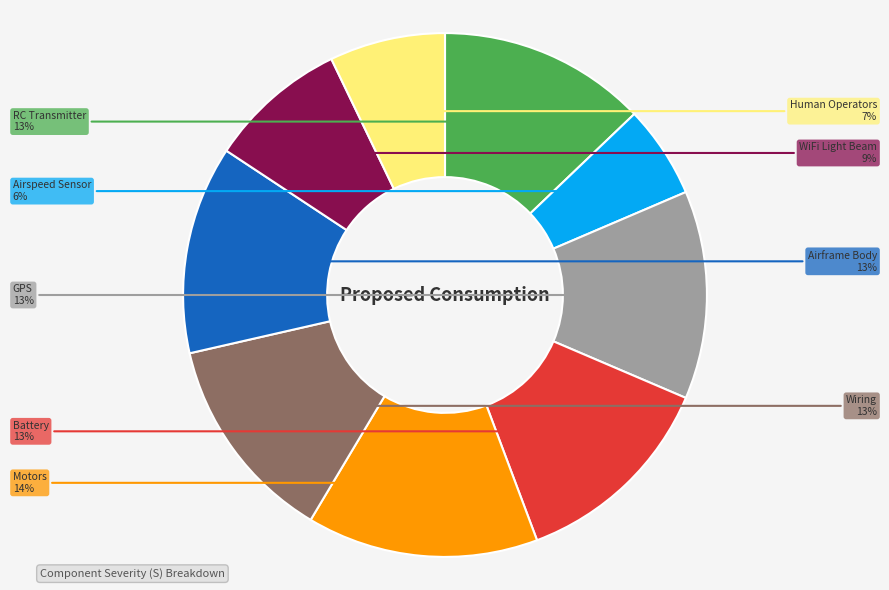

The GPS slice represents 26% of the pie. True or false?

False